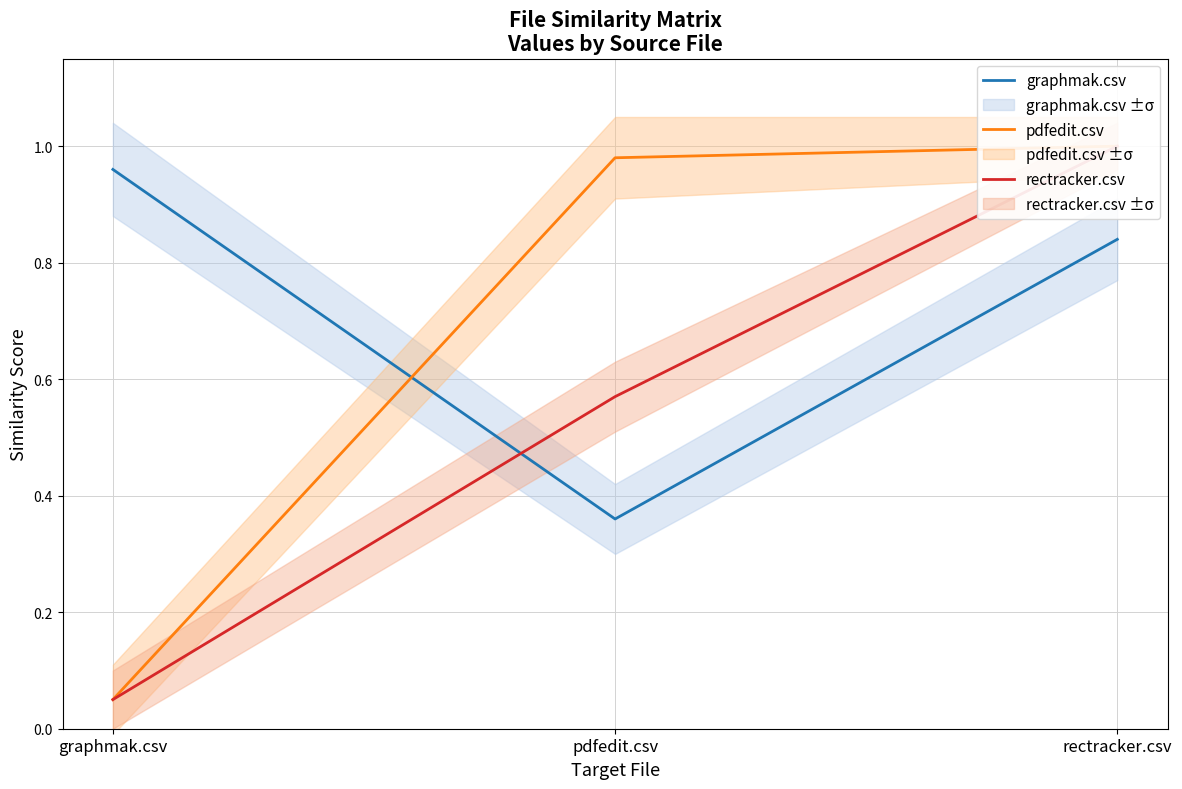

What is the difference between the pdfedit.csv values at graphmak.csv and pdfedit.csv?

0.9